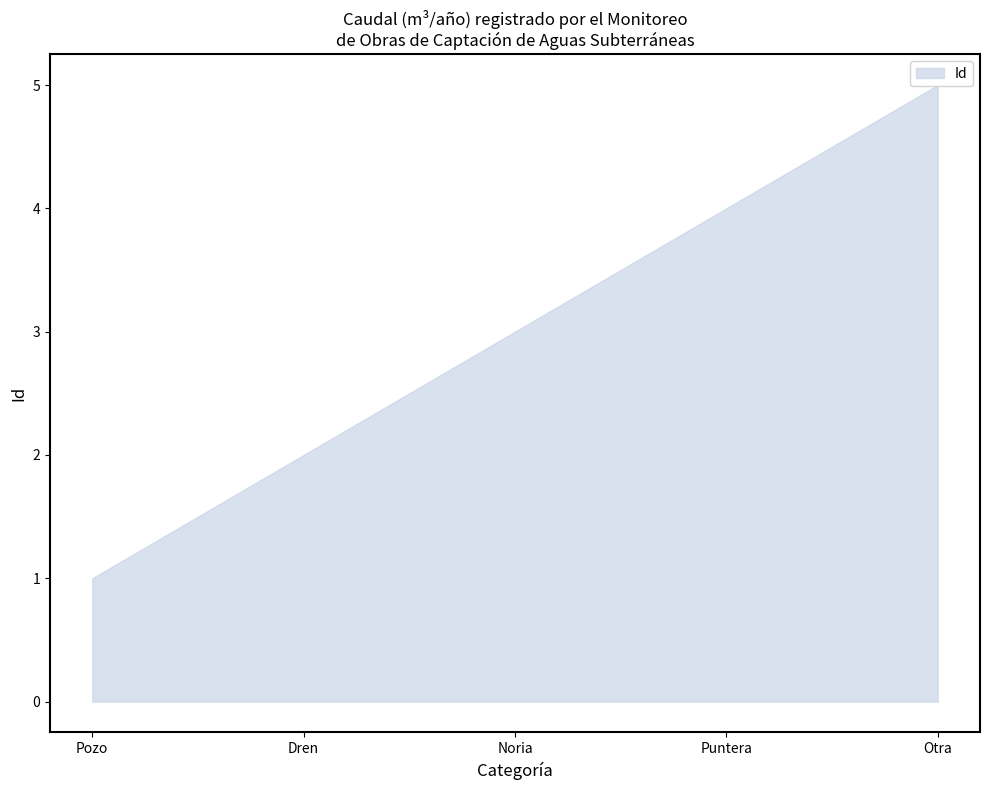

Approximately how many times larger is the value at Noria compared to Puntera?

0.8